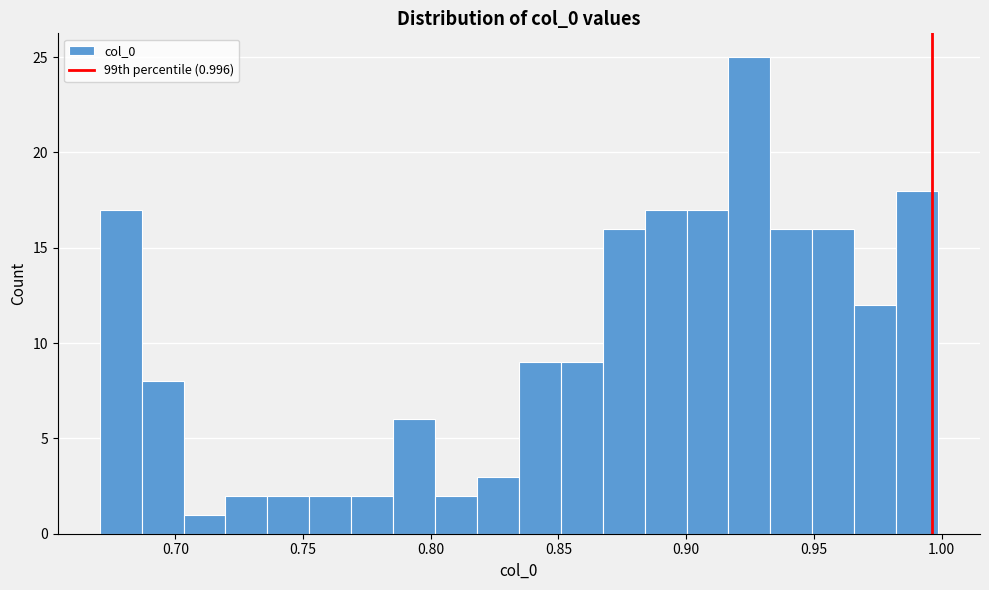

Read against the x-axis, roughly where is the centre of the tallest bar?

0.925